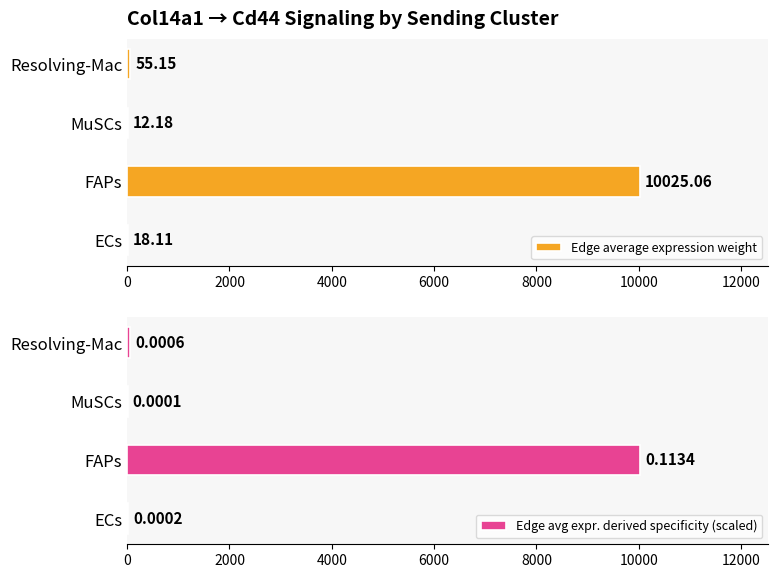

How many groups of bars are there?

4